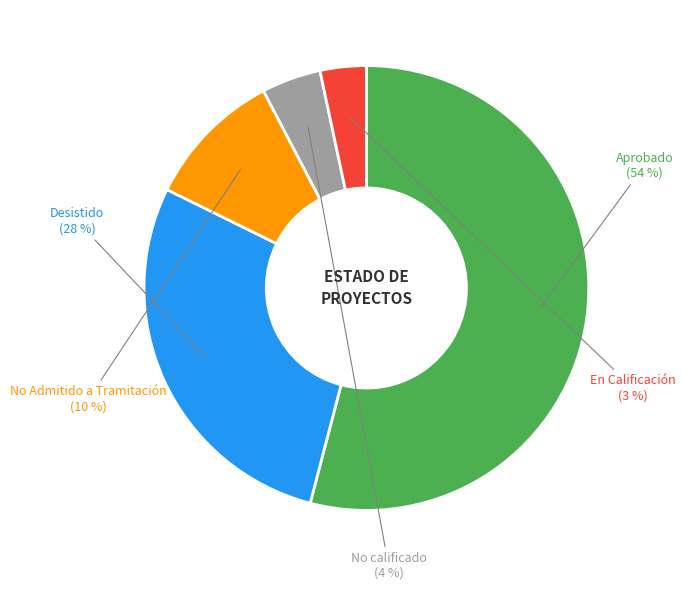

Which slice is the smallest?

En Calificación